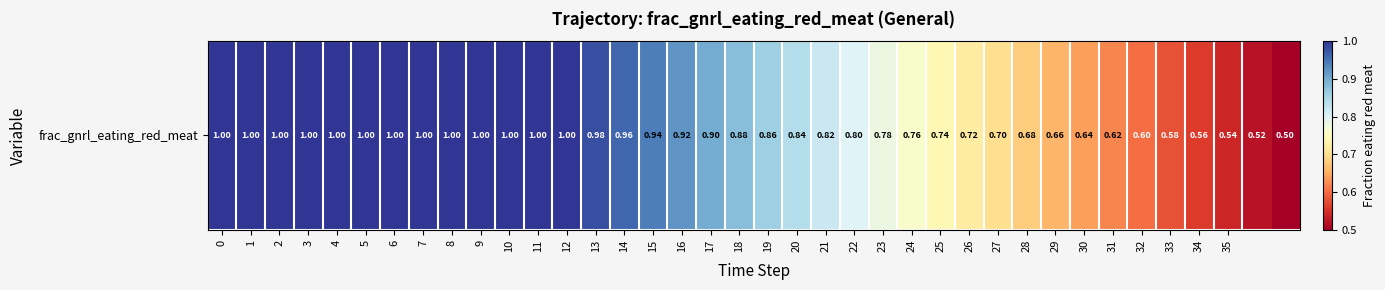

What is the sum of the values at 37 and 19?

1.4